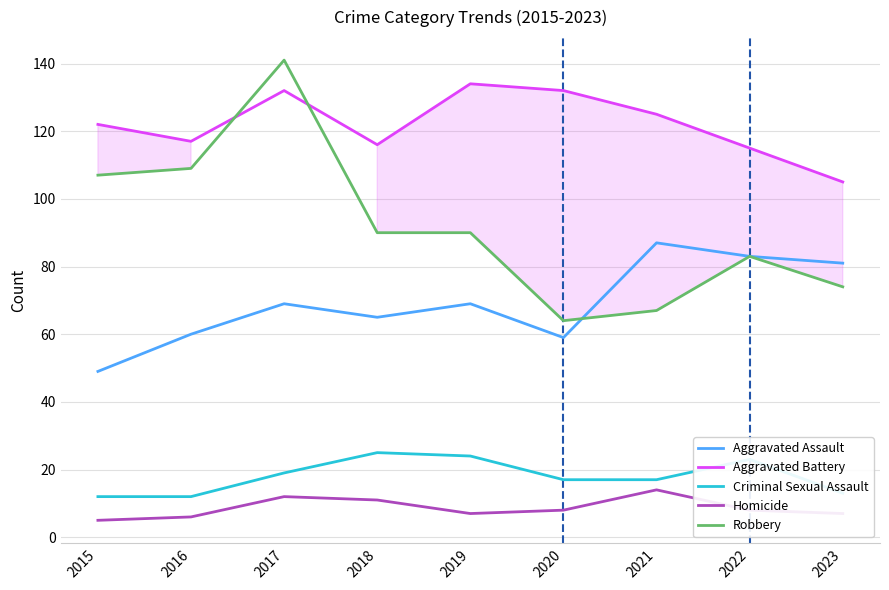

The Robbery series shows 64 at 2020. True or false?

True